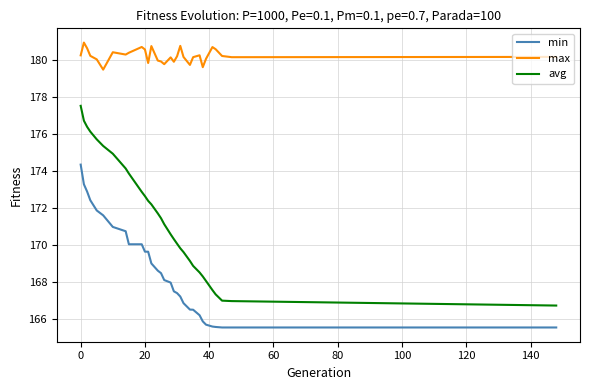

What is the lowest value of the avg series?

166.7